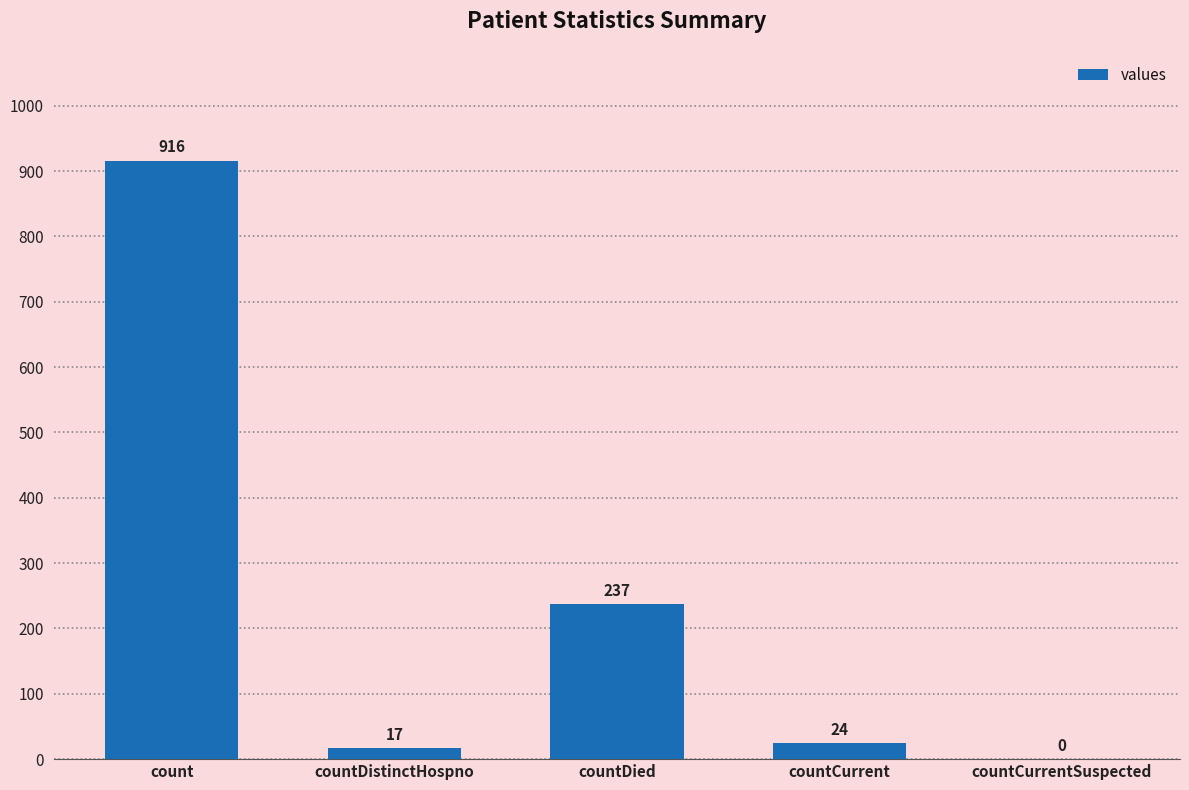

Where is the data nearest to the value 458?

countDied